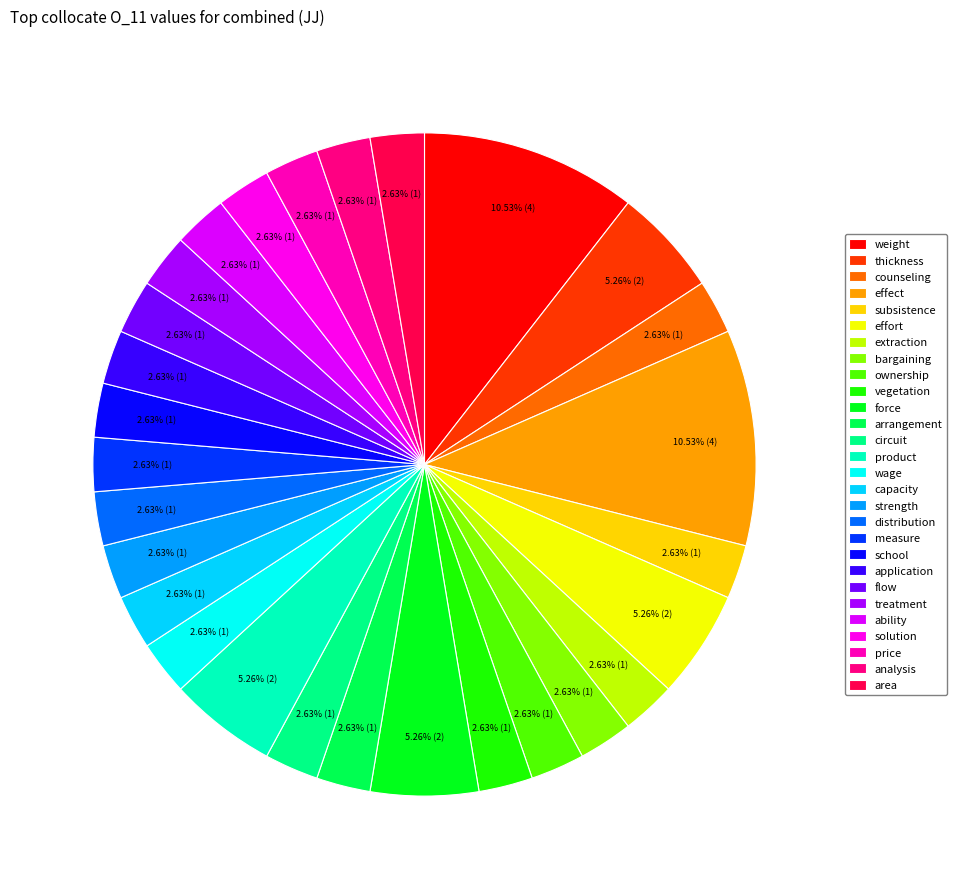

The force slice represents 1% of the pie. True or false?

False